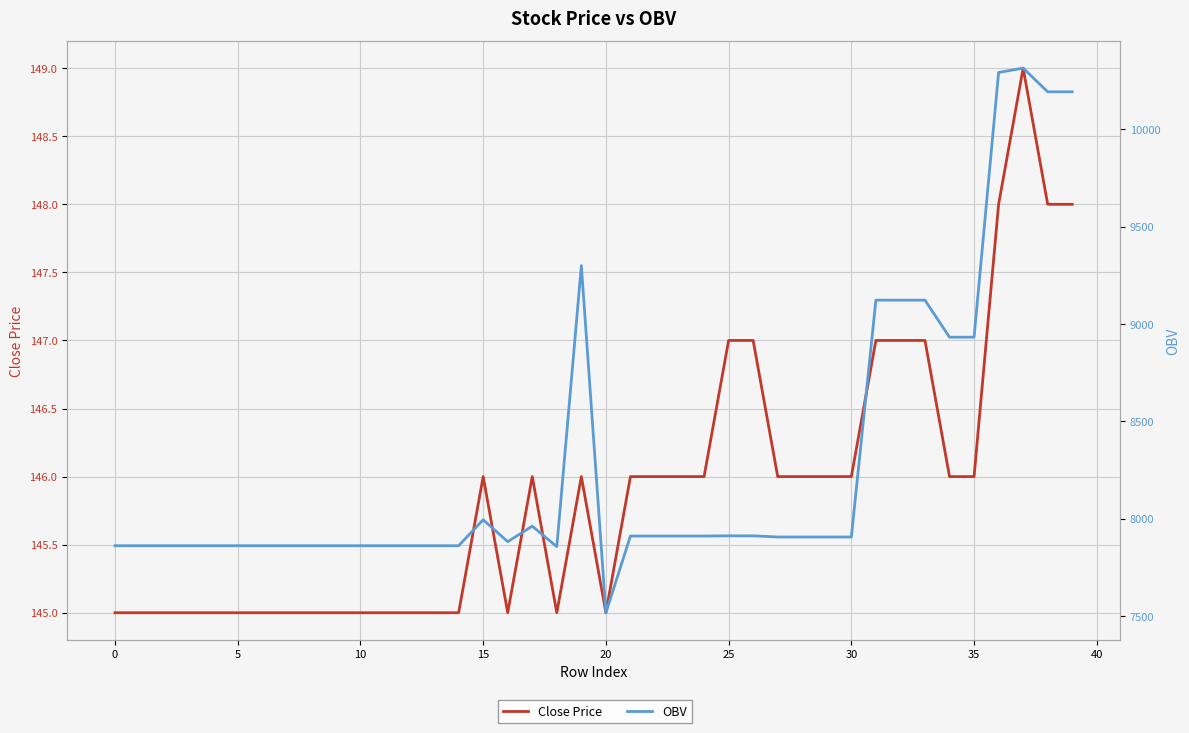

Which series has the widest spread of values?

OBV